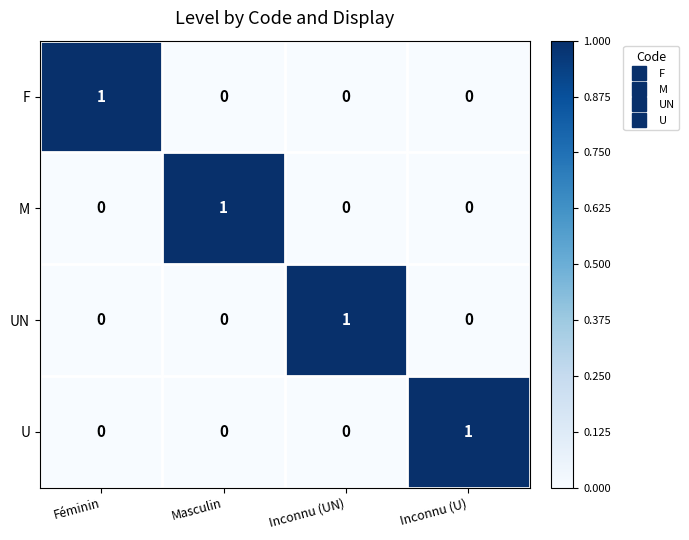

At how many categories does at least one series exceed 0?

4